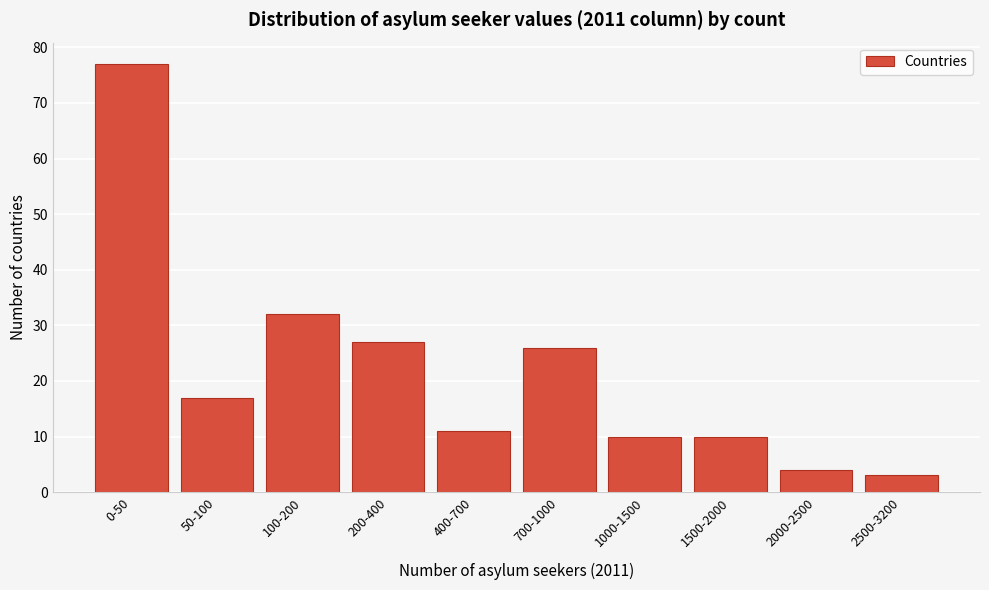

Reading left to right, list all the values displayed in this chart.

0-50=77	50-100=17	100-200=32	200-400=27	400-700=11	700-1000=26	1000-1500=10	1500-2000=10	2000-2500=4	2500-3200=3